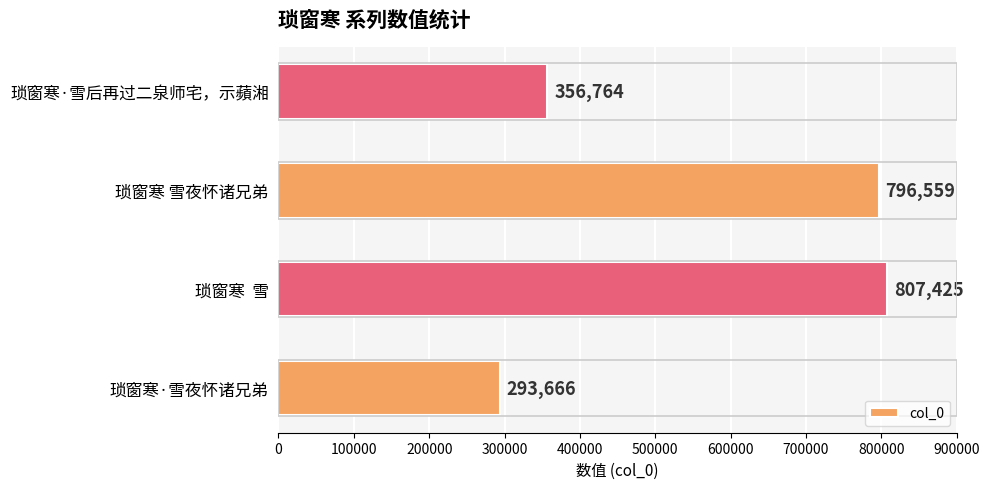

The value at 琐窗寒·雪夜怀诸兄弟 is 154700. True or false?

False